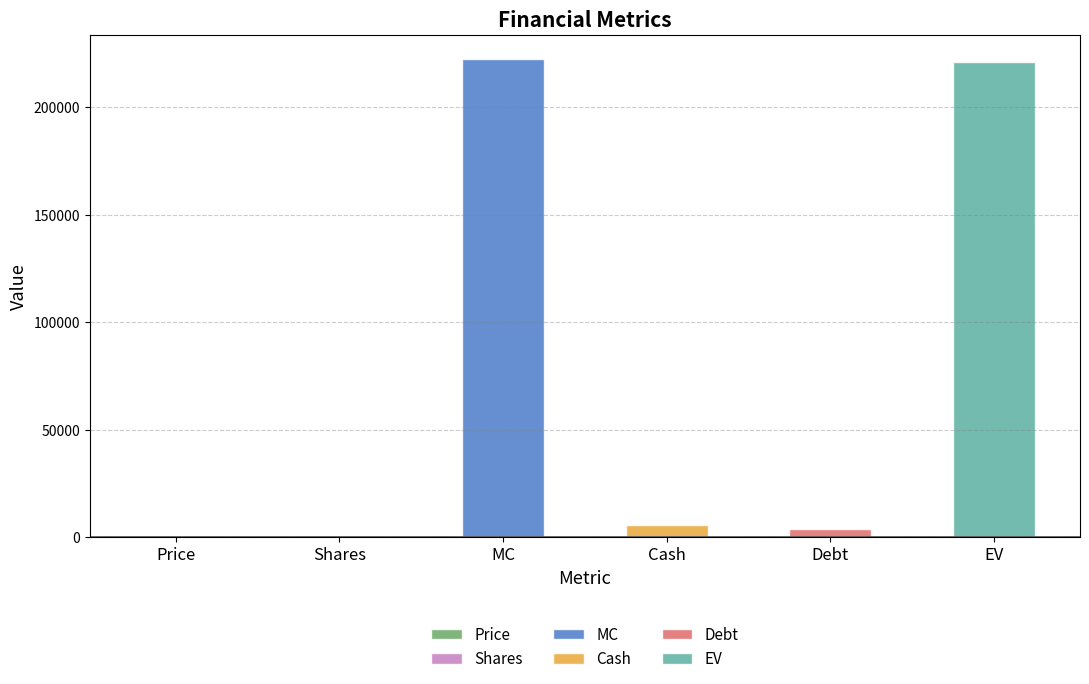

How many data points are less than 5662?

3